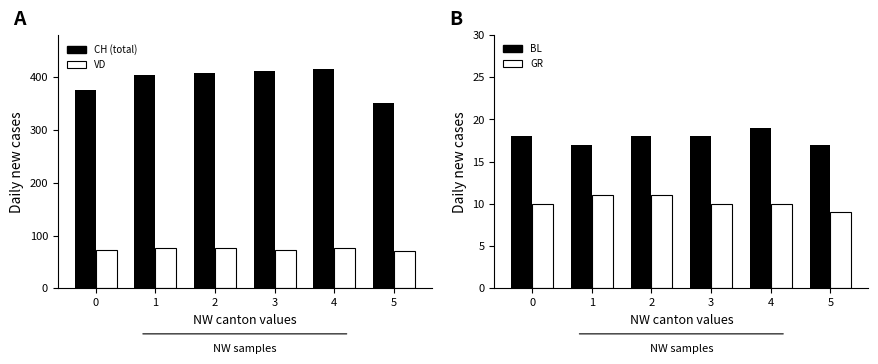

How many data points in BL are above 18?

1